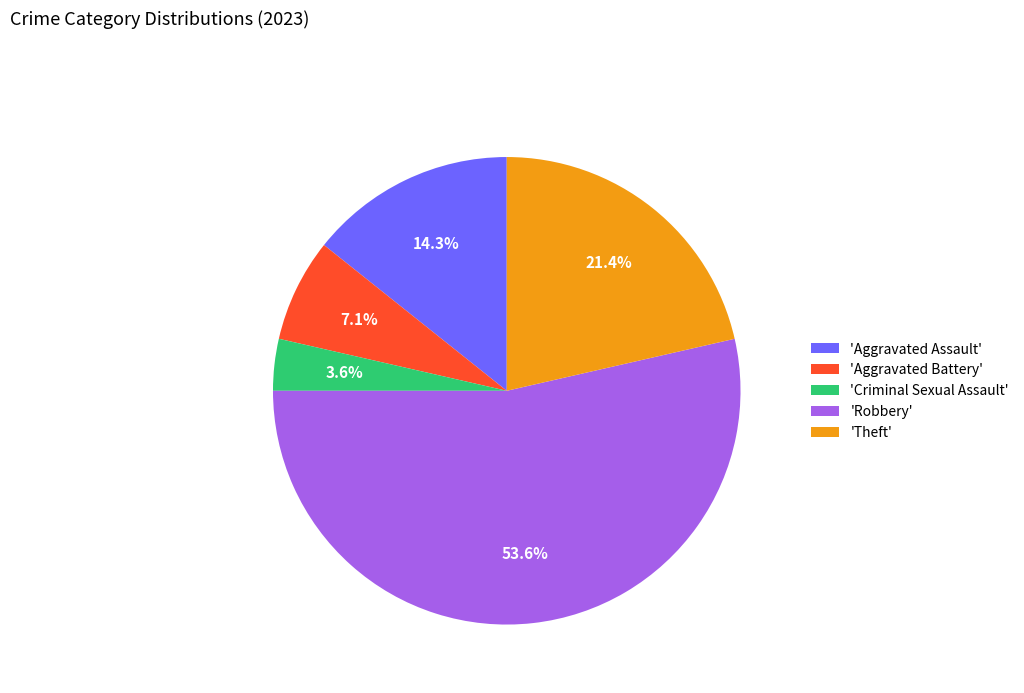

To the nearest percent, what is the difference between the largest and smallest slice percentages?

50%